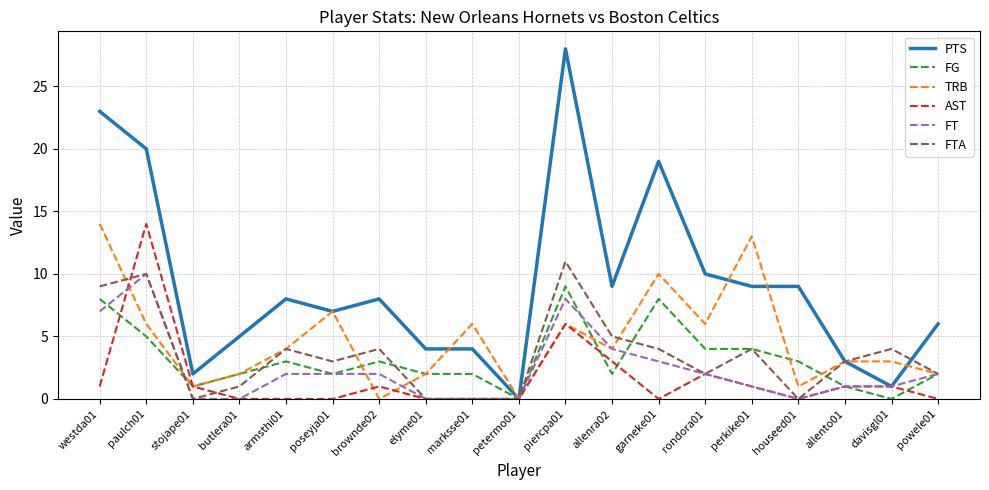

Which category has the lowest value in the PTS series?

petermo01